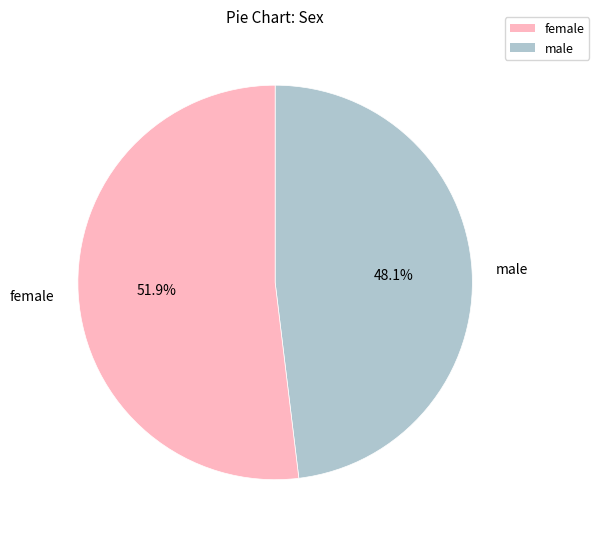

To the nearest percent, what is the combined percentage of female and male?

100%